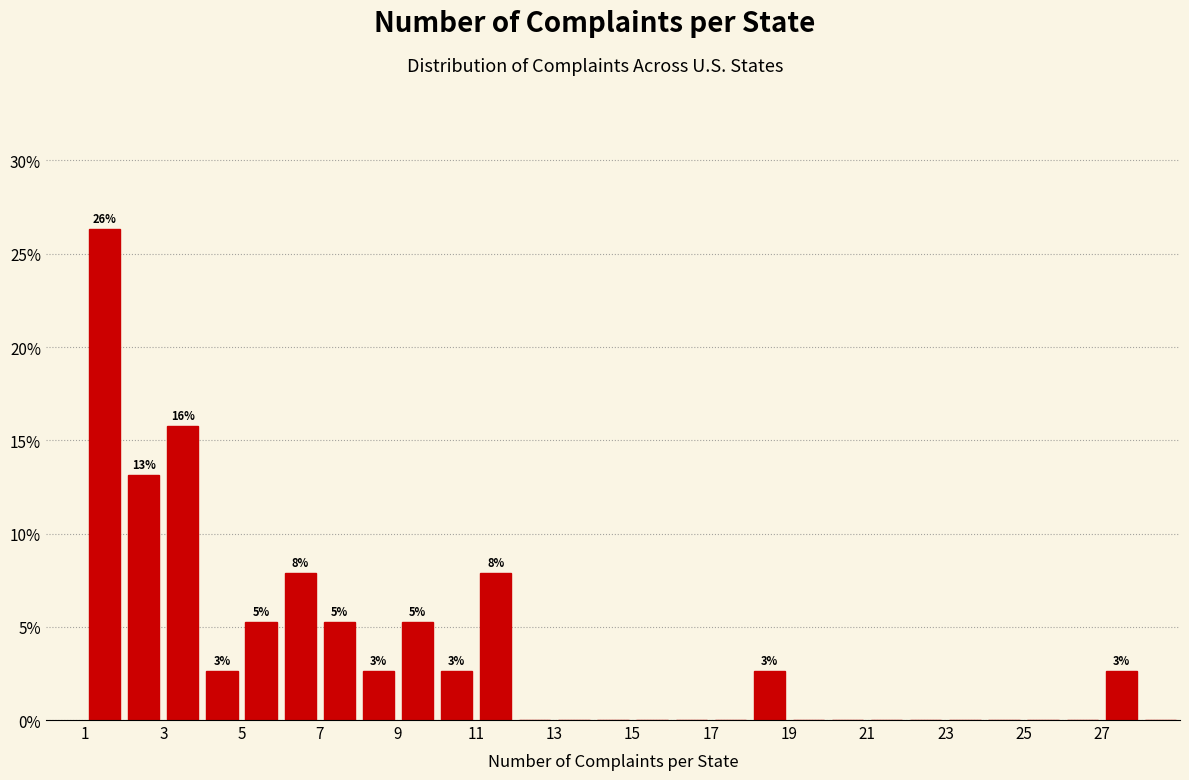

Over which range of the x-axis is the bar tallest?

1 to 2